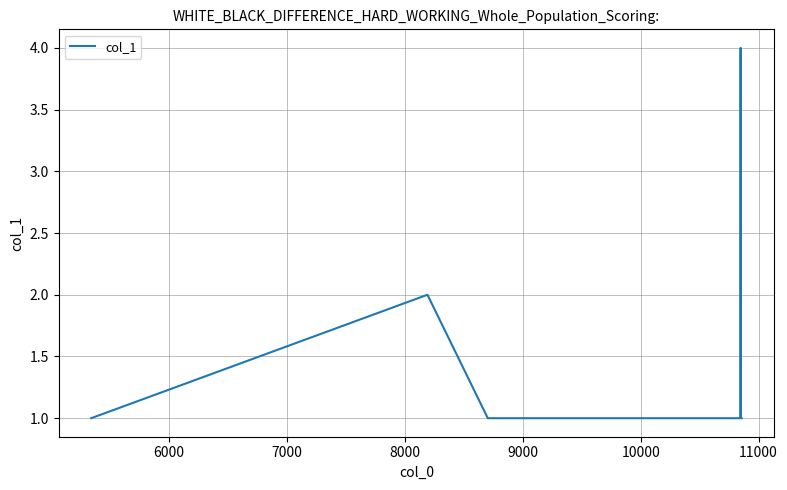

Reading left to right, extract all data points from this chart.

1	2	1	1	4	1	1